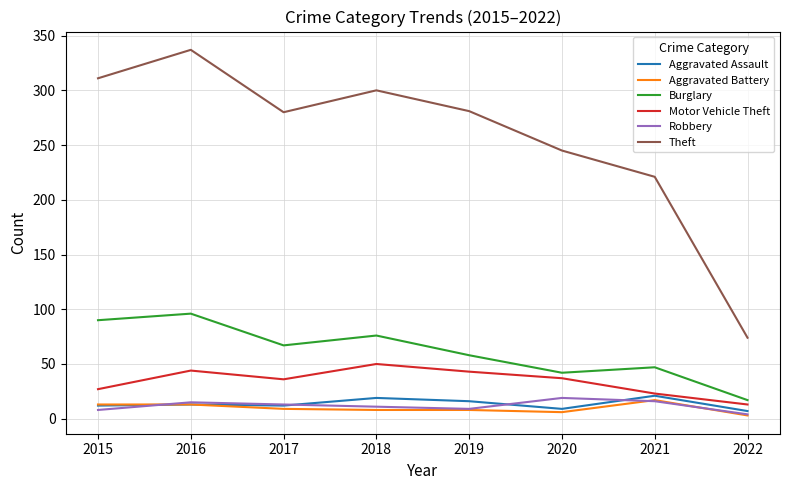

Which category has the highest value across all series?

2016